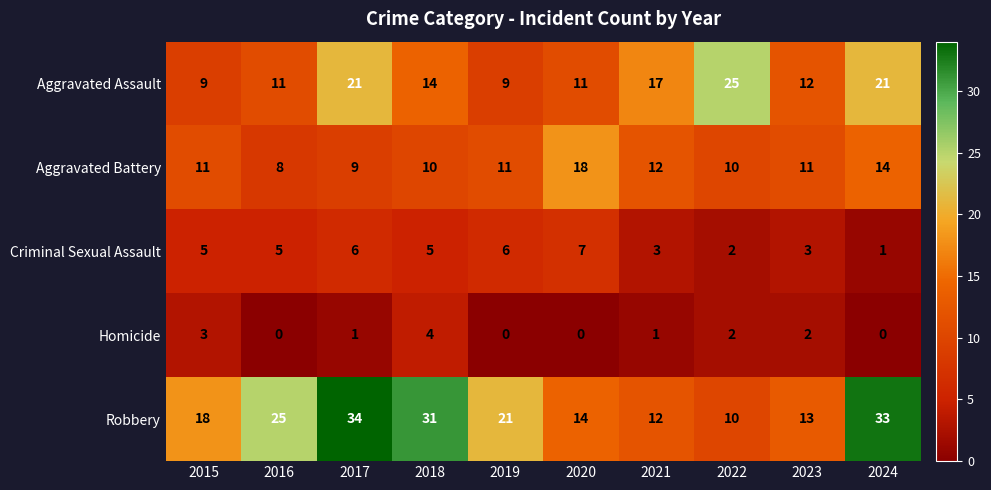

Where is Robbery nearest to the value 22?

2019